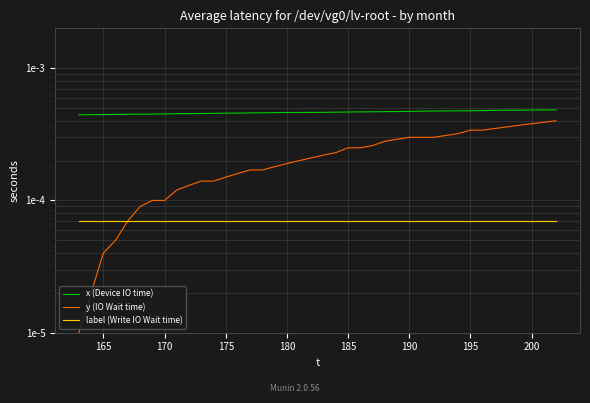

Does the chart have visible grid lines?

Yes